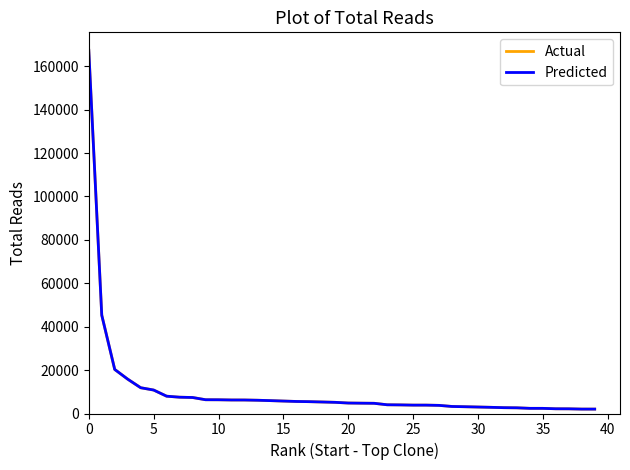

Reading left to right, list all the values displayed in this chart.

Actual: 167328.0	45316.0	20297.0	15826.0	11877.0	10811.0	7976.0	7510.0	7373.0	6348.0	6327.0	6229.0	6220.0	6106.0	5934.0	5735.0	5547.0	5453.0	5302.0	5143.0	4823.0	4753.0	4698.0	4023.0	3965.0	3861.0	3859.0	3743.0	3241.0	3121.0	2985.0	2848.0	2688.0	2623.0	2376.0	2371.0	2180.0	2162.0	2032.0	2028.0
Predicted: 167328.0	45316.0	20297.0	15826.0	11877.0	10811.0	7976.0	7510.0	7373.0	6348.0	6327.0	6229.0	6220.0	6106.0	5934.0	5735.0	5547.0	5453.0	5302.0	5143.0	4823.0	4753.0	4698.0	4023.0	3965.0	3861.0	3859.0	3743.0	3241.0	3121.0	2985.0	2848.0	2688.0	2623.0	2376.0	2371.0	2180.0	2162.0	2032.0	2028.0